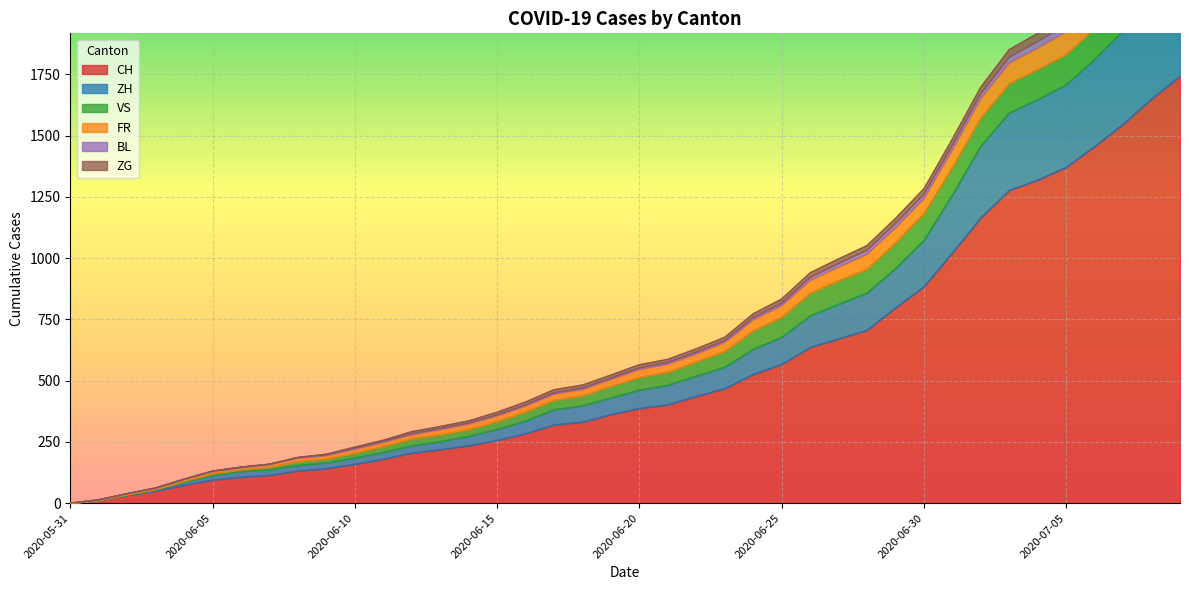

True or false: FR and CH cross at least once.

False